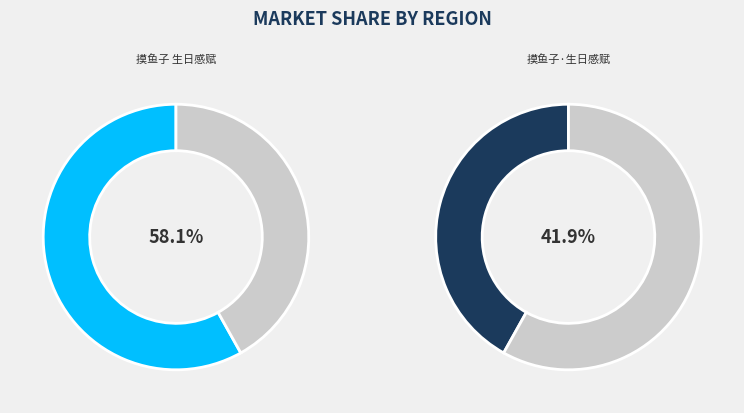

What is the total percentage of 摸鱼子 生日感赋 and 摸鱼子·生日感赋?

100.0%